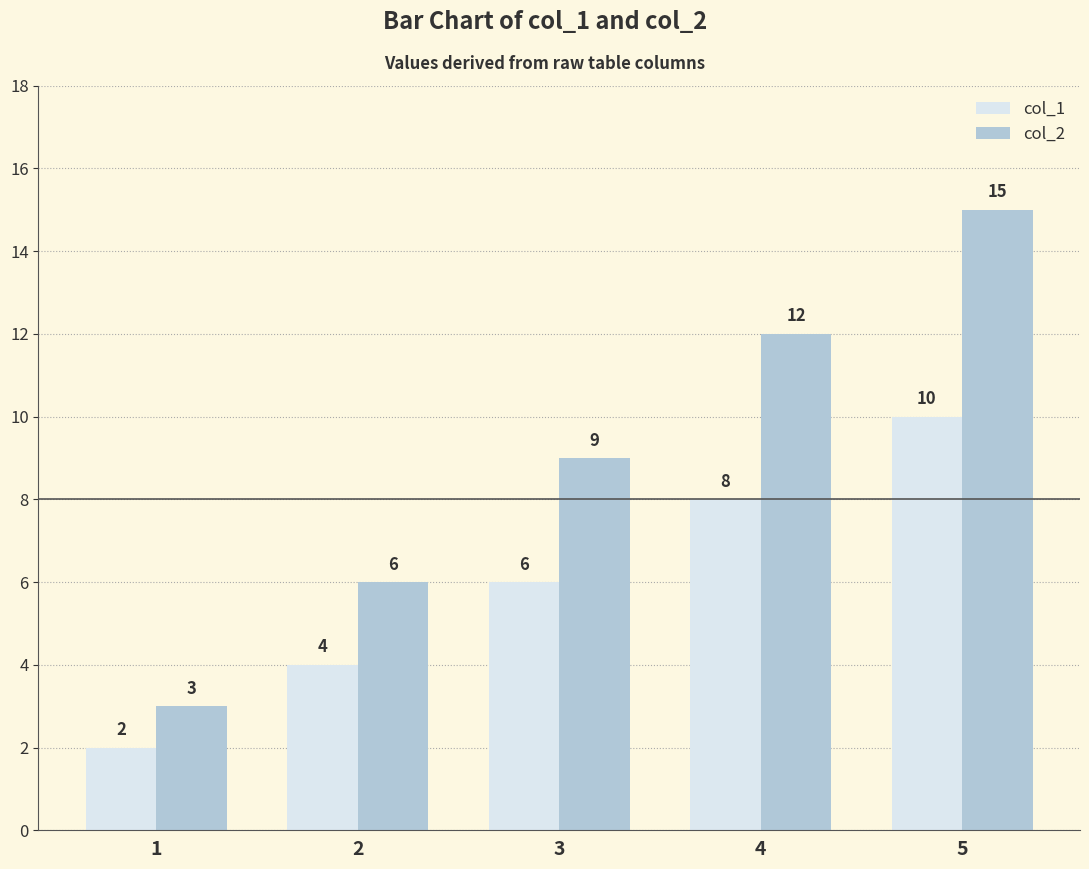

What is the value of the col_2 bar at the 5th from the left?

15